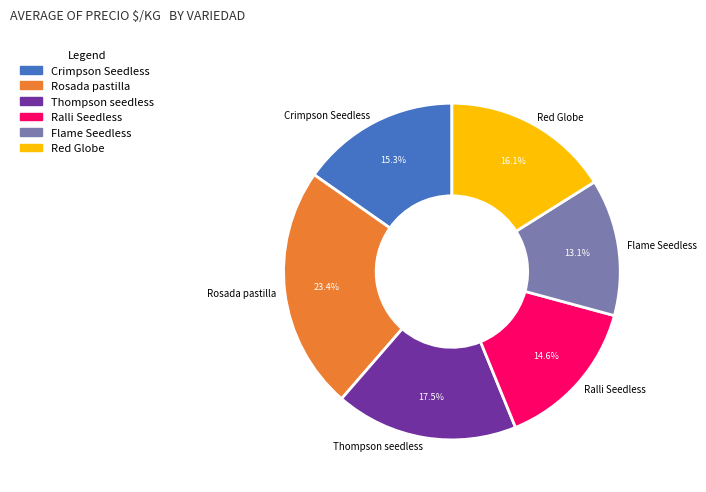

How many segments does this pie chart have?

6